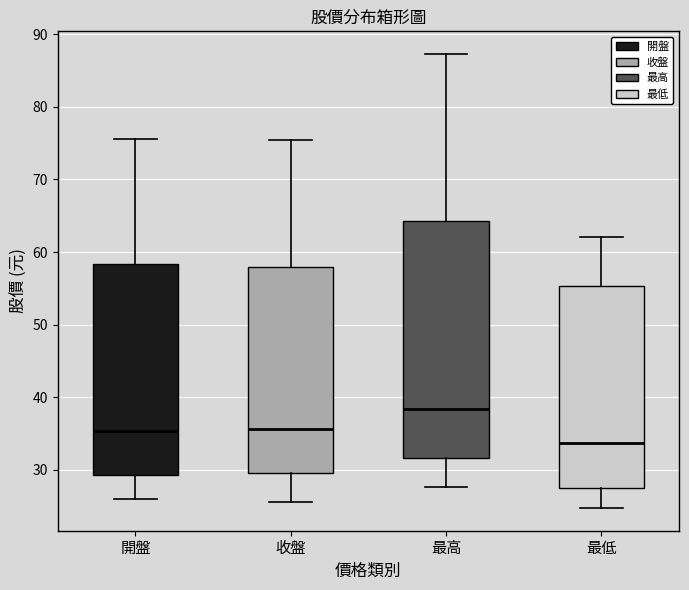

Where does the median line of the box for 收盤 sit on the y-axis? The values are not printed on the chart, so give them approximately, as read against the axis.

36